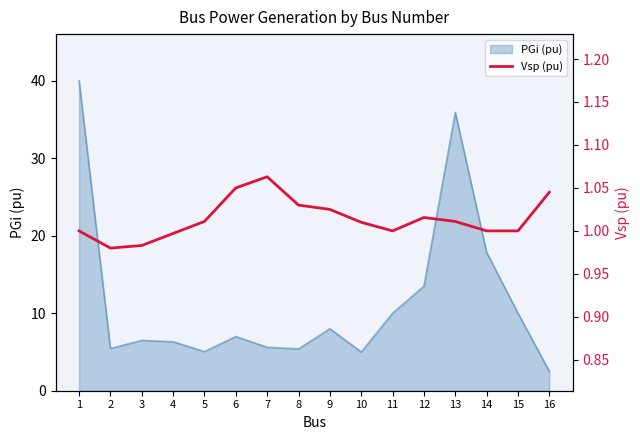

True or false: PGi (pu) has a value of 2.5 at 16.

True